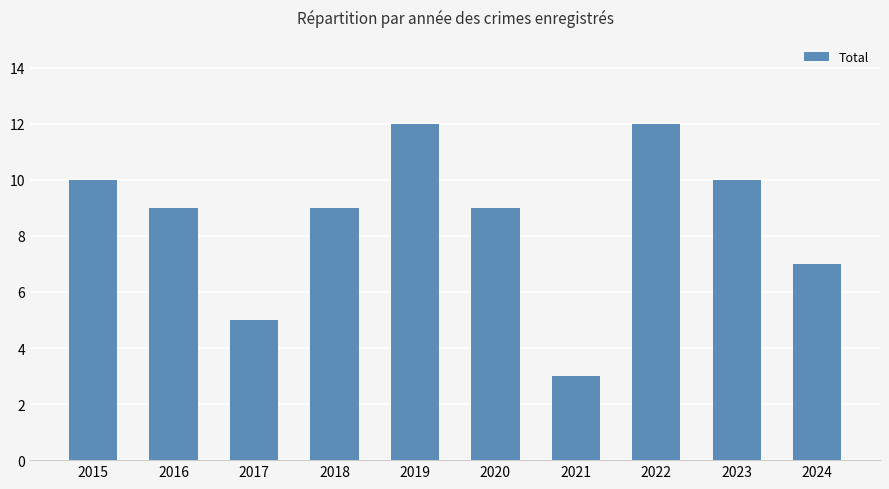

How many bars are there in total?

10